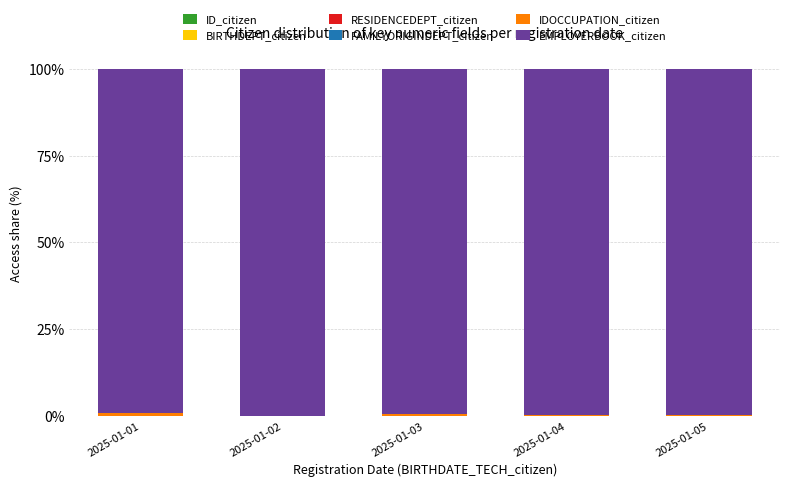

Are the bars horizontal?

No